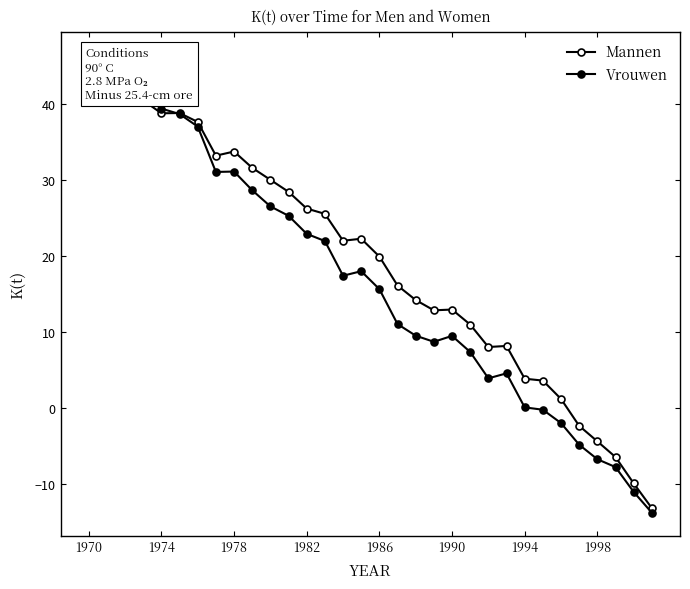

What are all the series names shown in the legend?

Mannen, Vrouwen